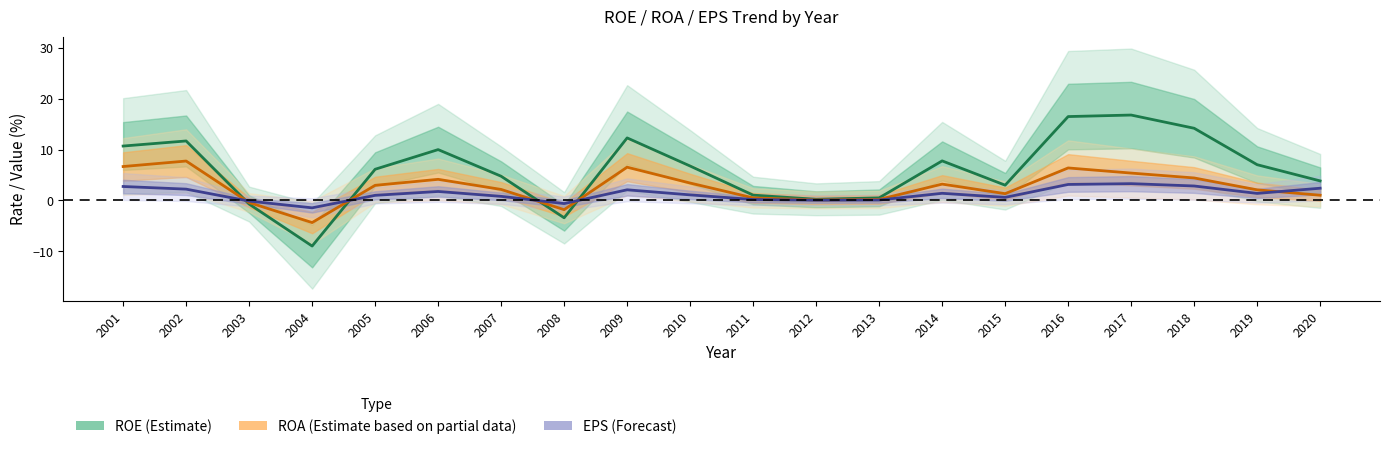

What is the difference between the ROA values at 2014 and 2008?

5.0